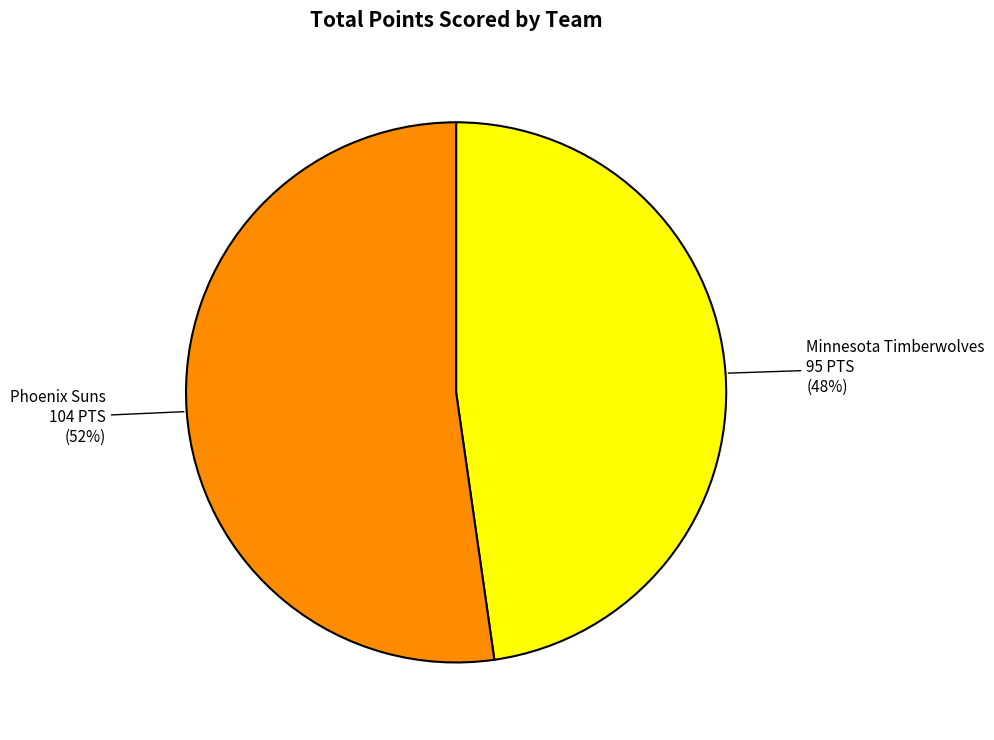

Do Minnesota Timberwolves and Phoenix Suns together represent more than half of the pie?

Yes